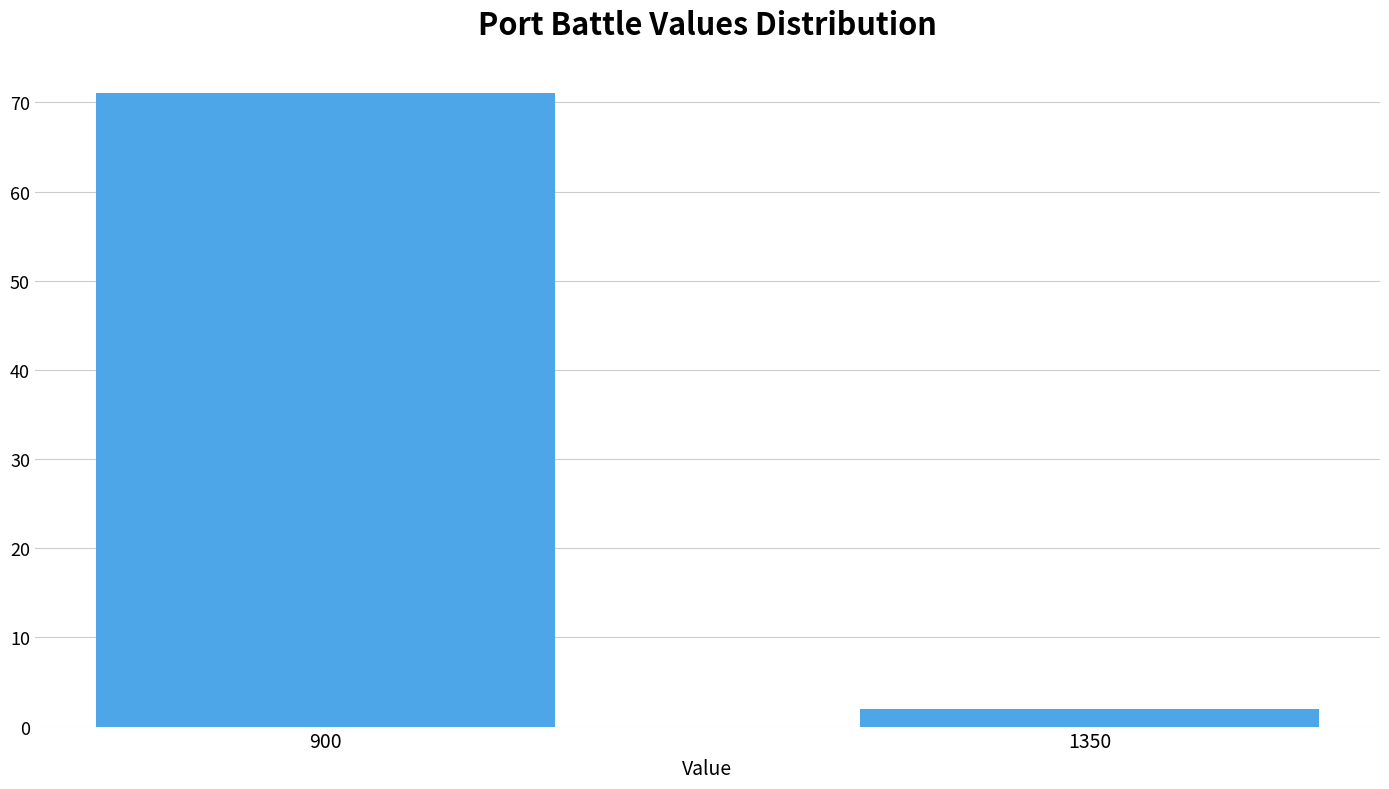

Reading left to right, extract all data points from this chart.

900=71	1350=2